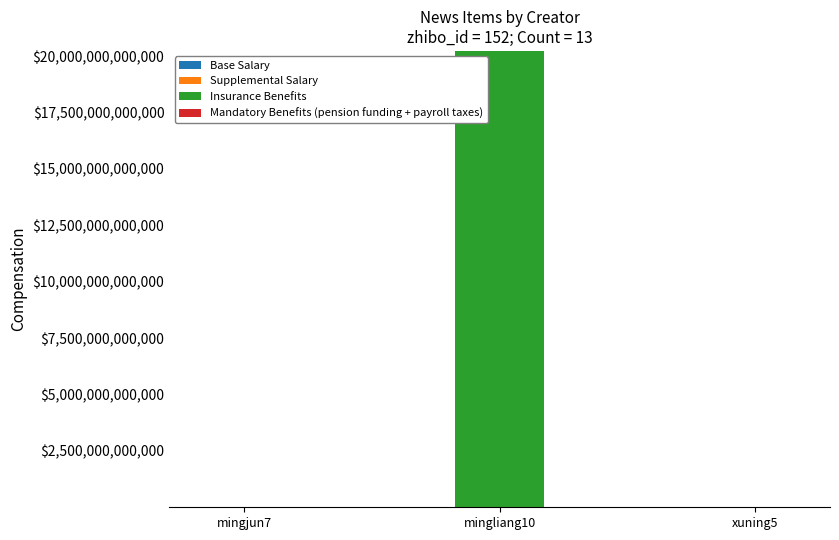

At which category is the sum across all series the highest?

mingliang10